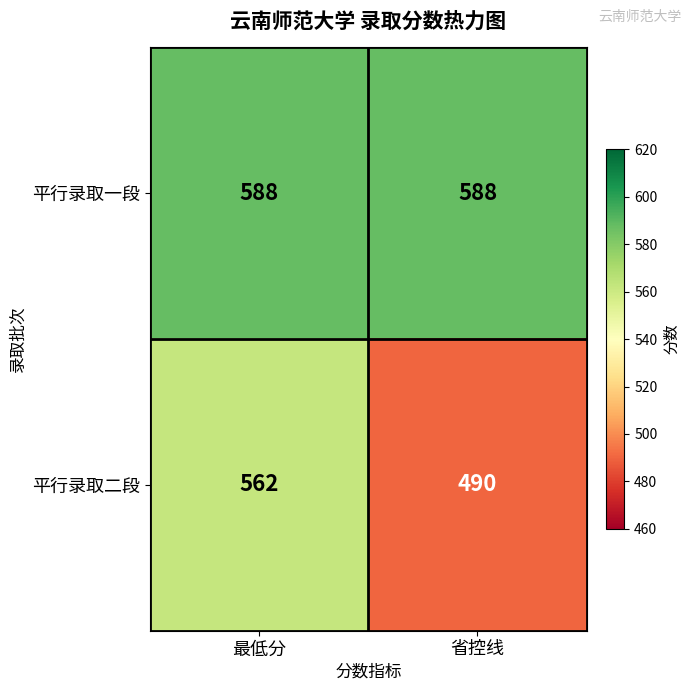

At 省控线, list the series in order from smallest to largest.

平行录取二段, 平行录取一段